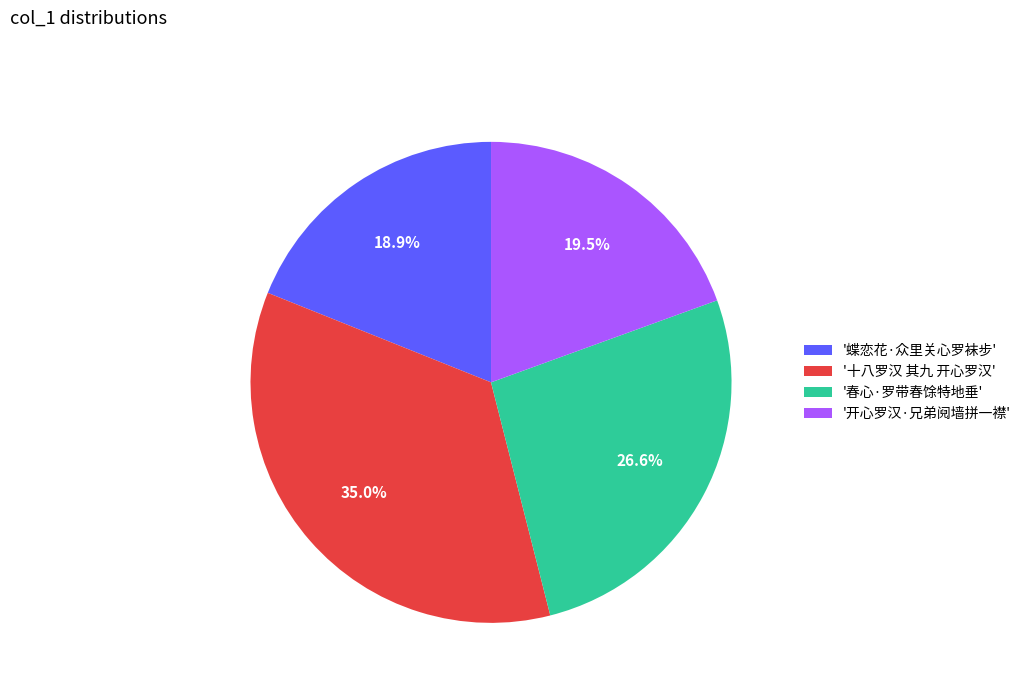

Does any single category account for the majority?

No